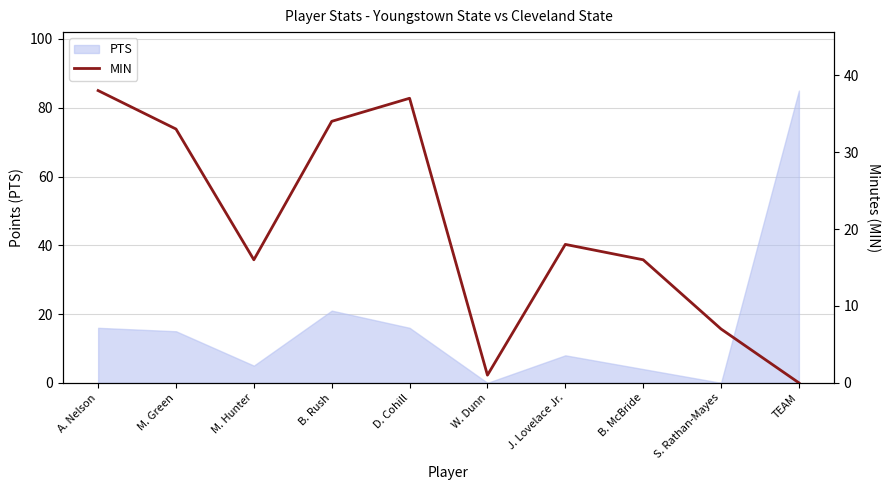

Is it true that the value at M. Green is 45?

False